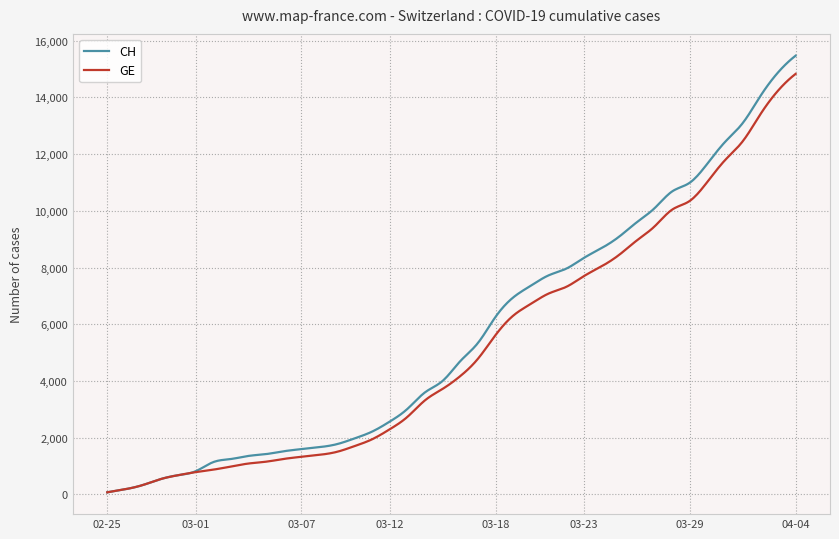

Which series has the widest spread of values?

CH